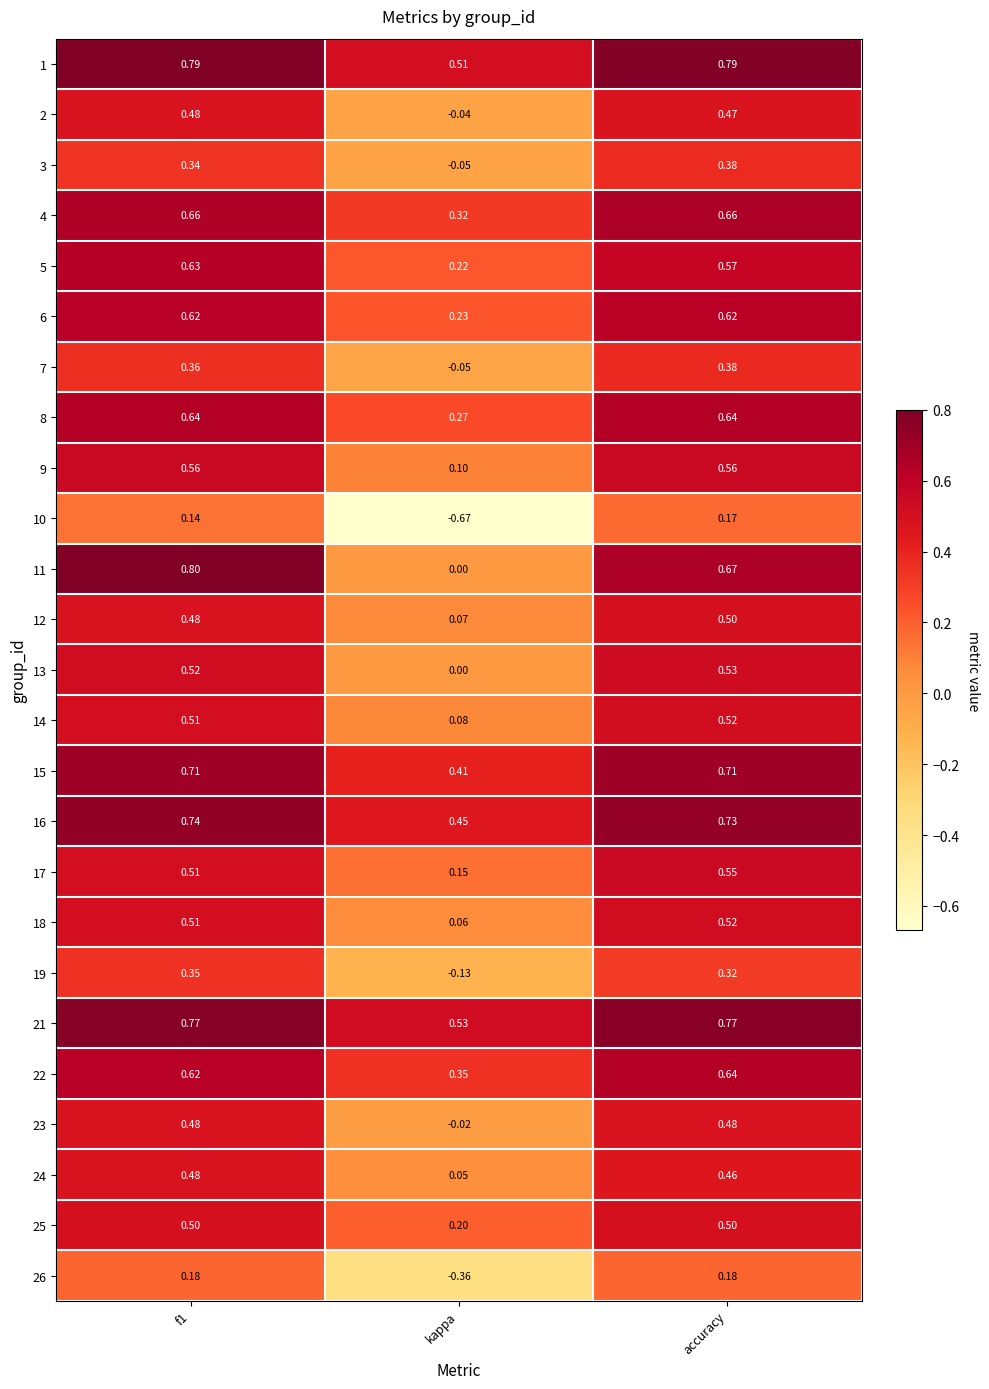

At which category does the chart reach its minimum across all series?

kappa